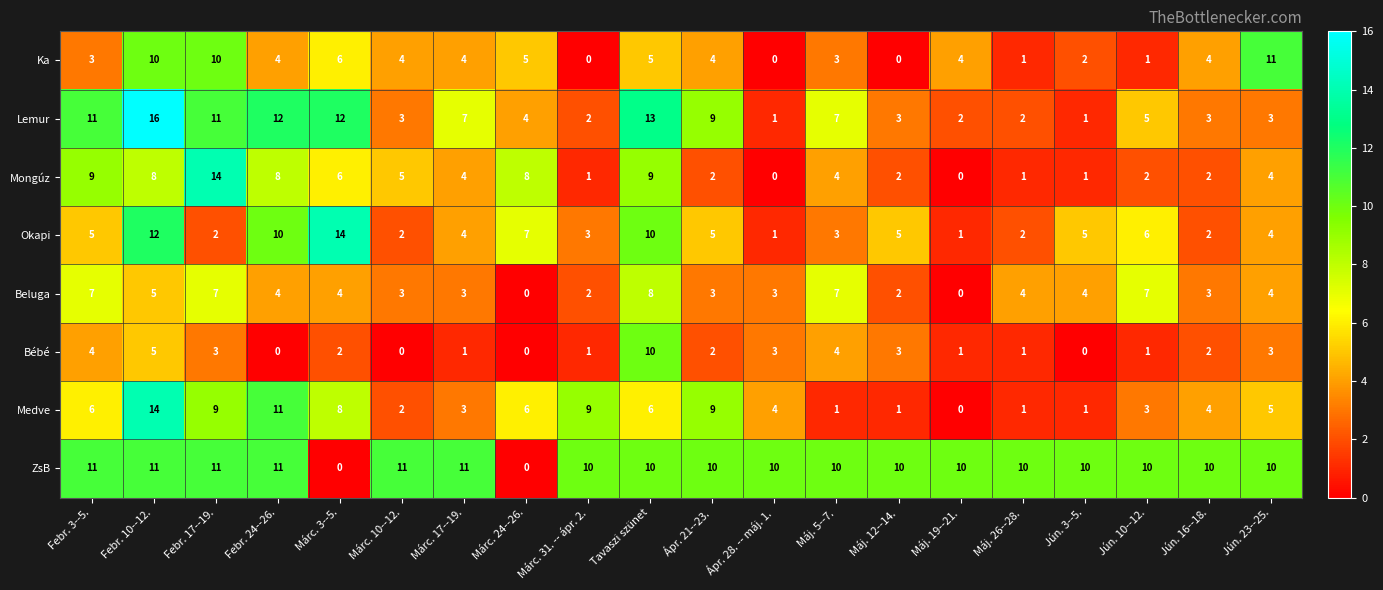

What is the difference between the maximum and minimum values in the Lemur series?

15